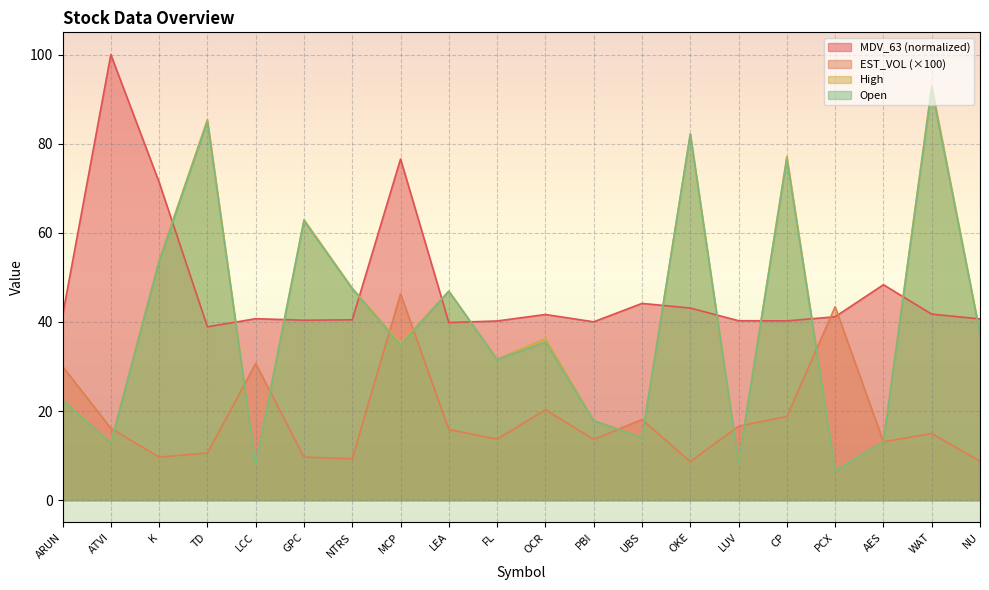

How many values in the MDV_63 series exceed 41?

10